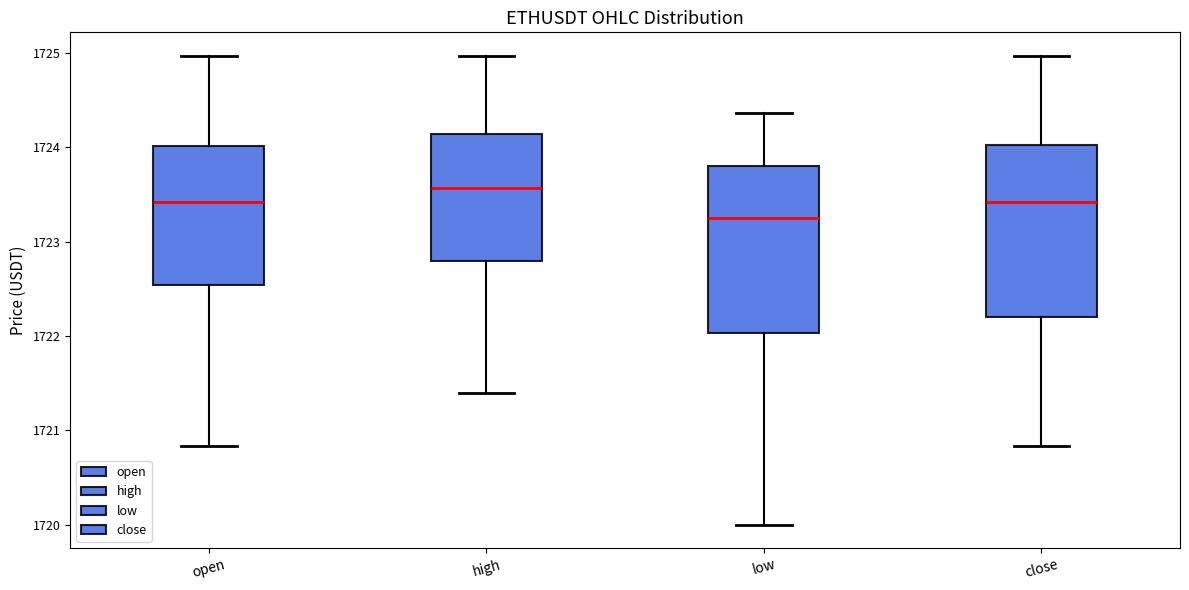

Reading left to right, read every box against the y-axis: the position of its median line, the range the box covers, and the ends of its whiskers. The values are not printed on the chart, so give them approximately, as read against the axis.

open: median 1723.4, box 1722.5 to 1724.0, whiskers 1720.8 to 1725.0
high: median 1723.6, box 1722.8 to 1724.1, whiskers 1721.4 to 1725.0
low: median 1723.3, box 1722.0 to 1723.8, whiskers 1720.0 to 1724.4
close: median 1723.4, box 1722.2 to 1724.0, whiskers 1720.8 to 1725.0